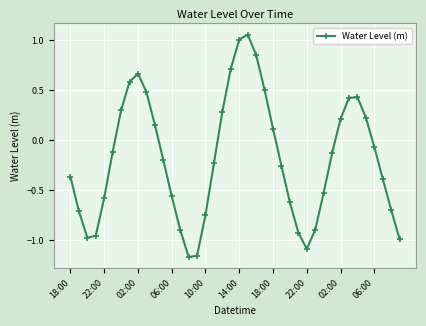

What is the difference between the second highest and second lowest values?

2.2